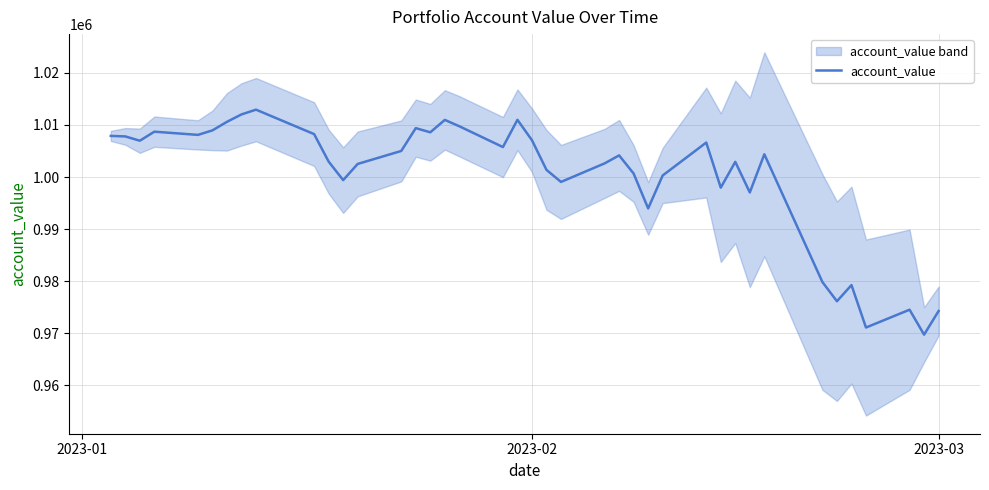

How many series are shown in this chart?

1